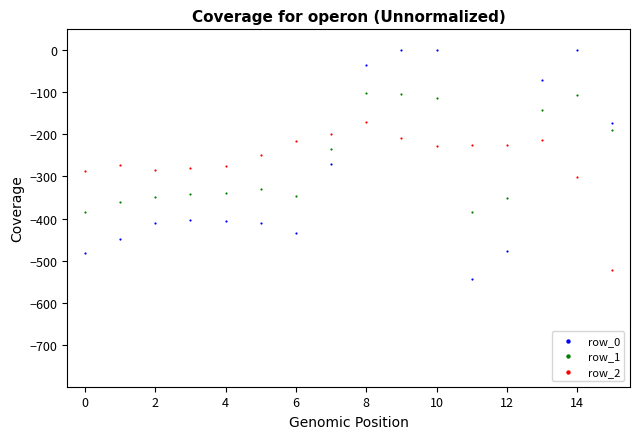

Which series reaches the maximum Y coordinate?

row_0